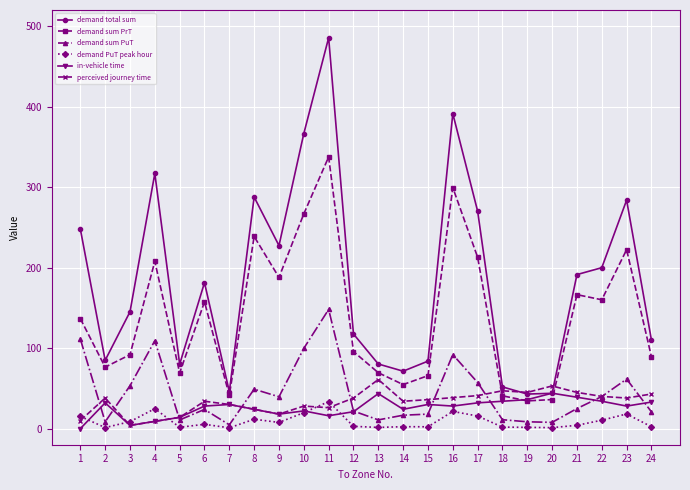

What is the difference between the maximum and minimum values in the perceived journey time series?

57.0